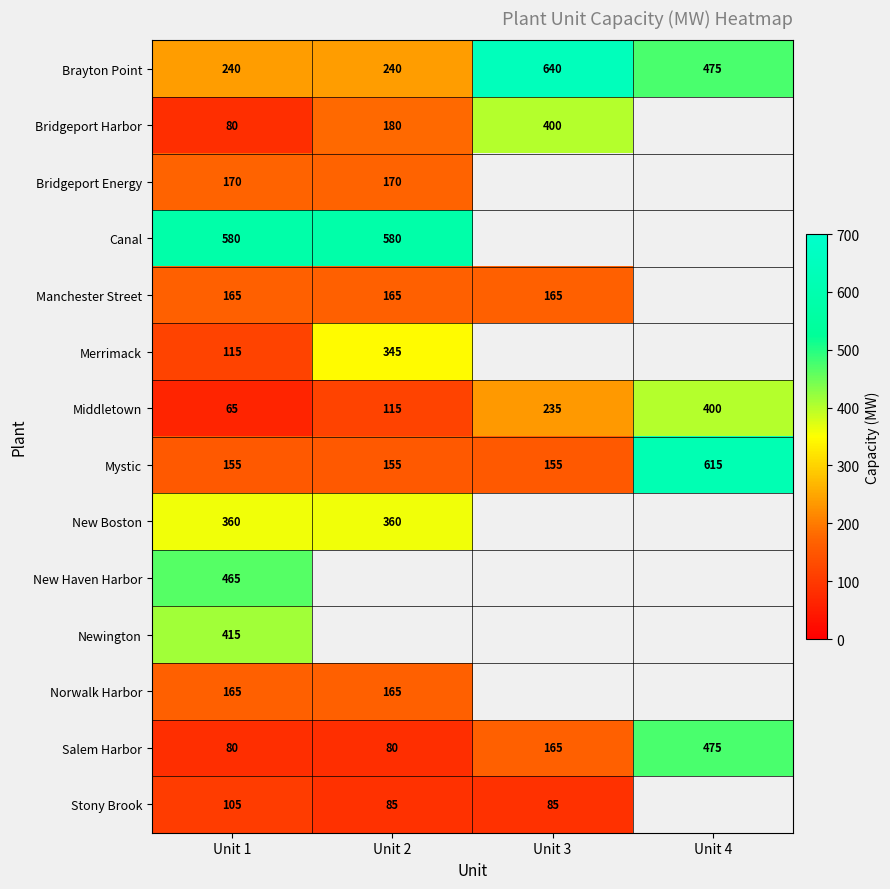

Is the value of Mystic at Unit 4 greater than the value of Salem Harbor at Unit 2?

Yes